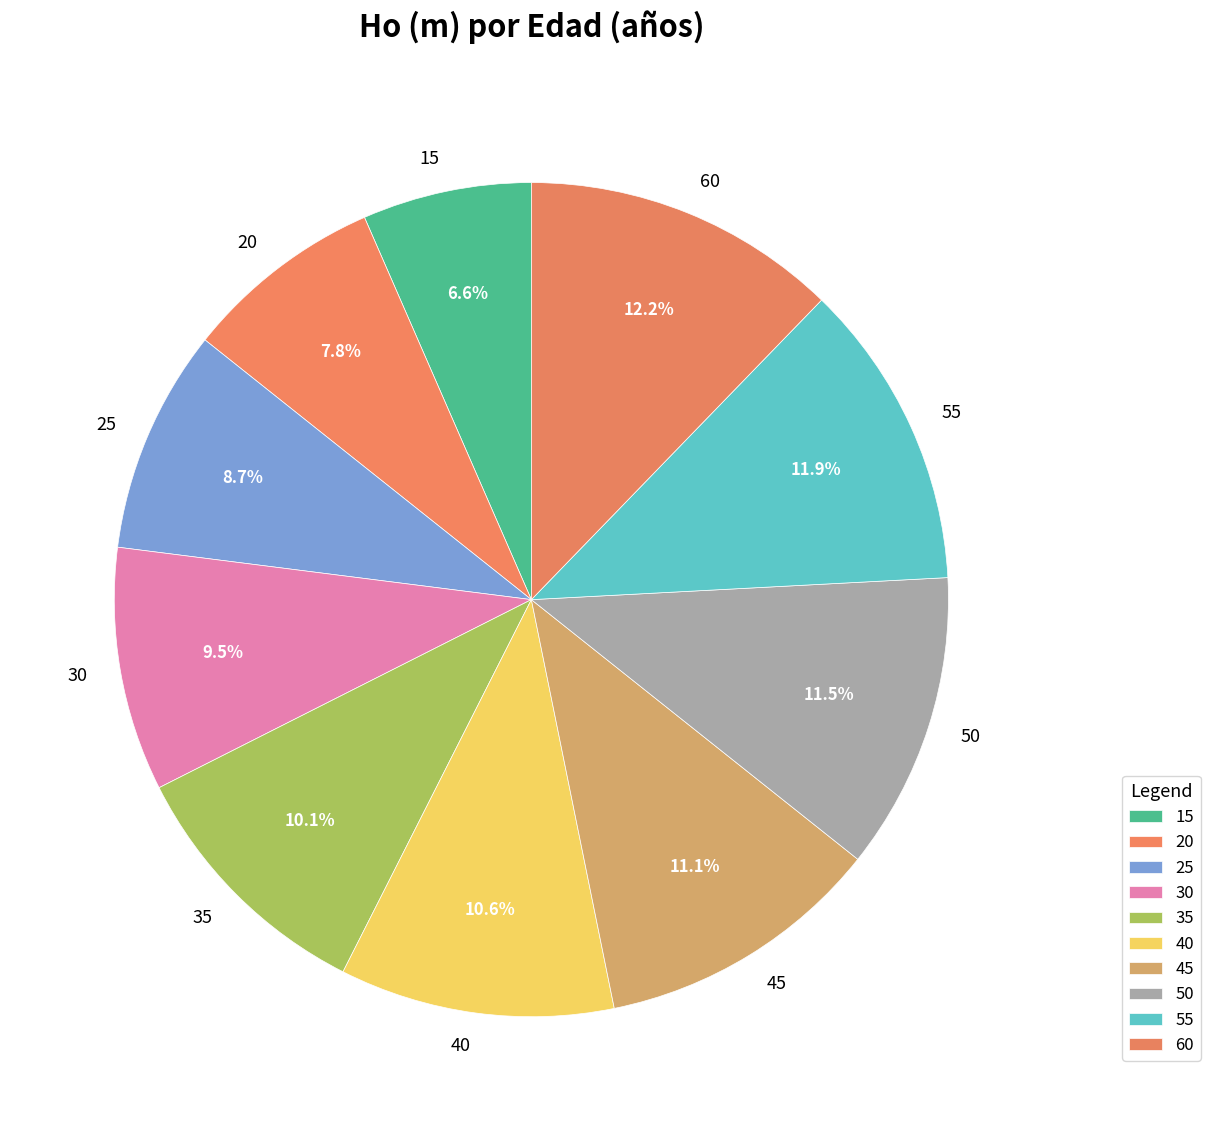

Count the number of slices in the pie.

10